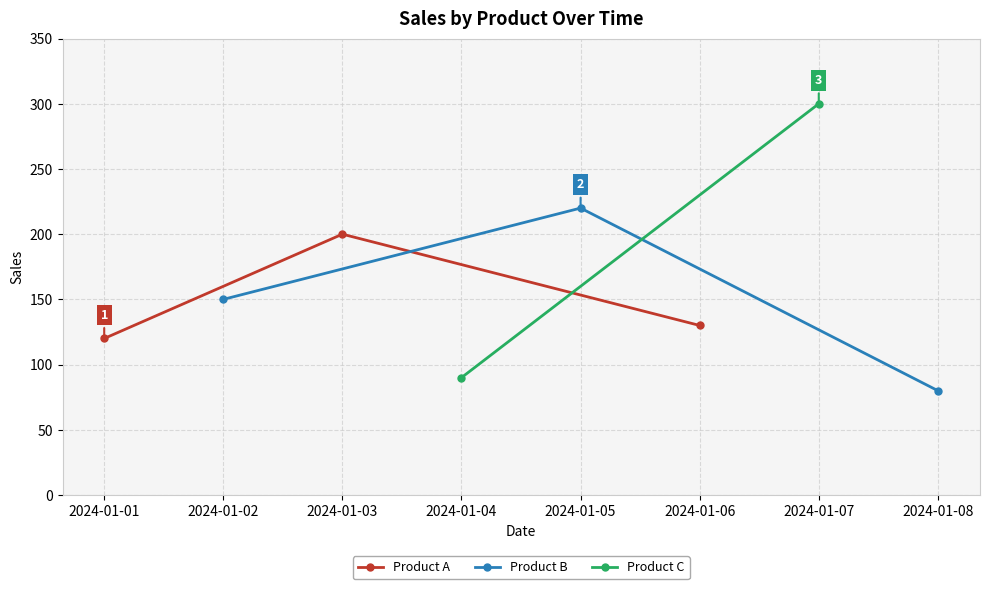

What is the highest value of the Product A series?

200